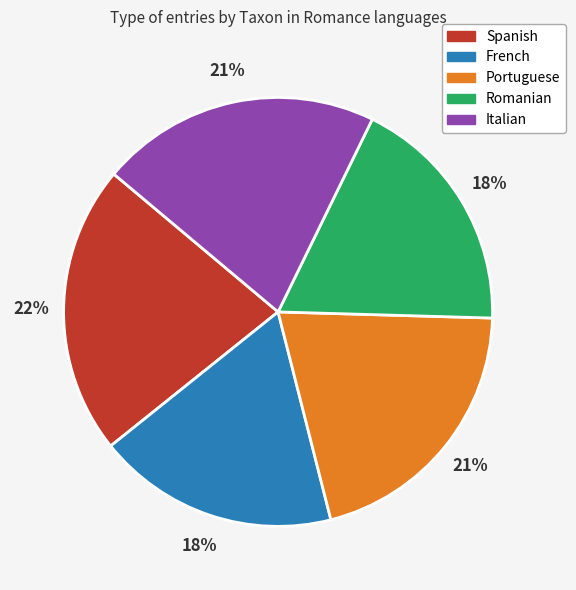

What percentage is the French slice, to the nearest percent?

18%